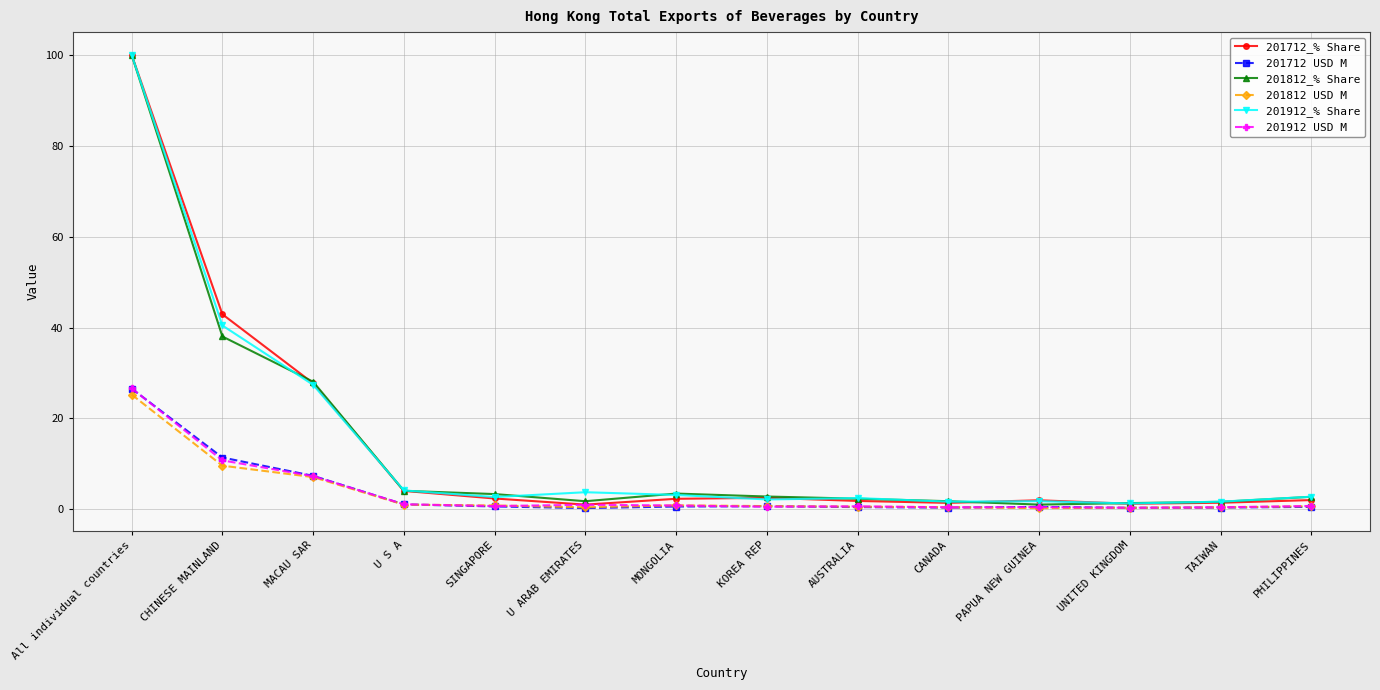

At how many categories does at least one series exceed 39?

2